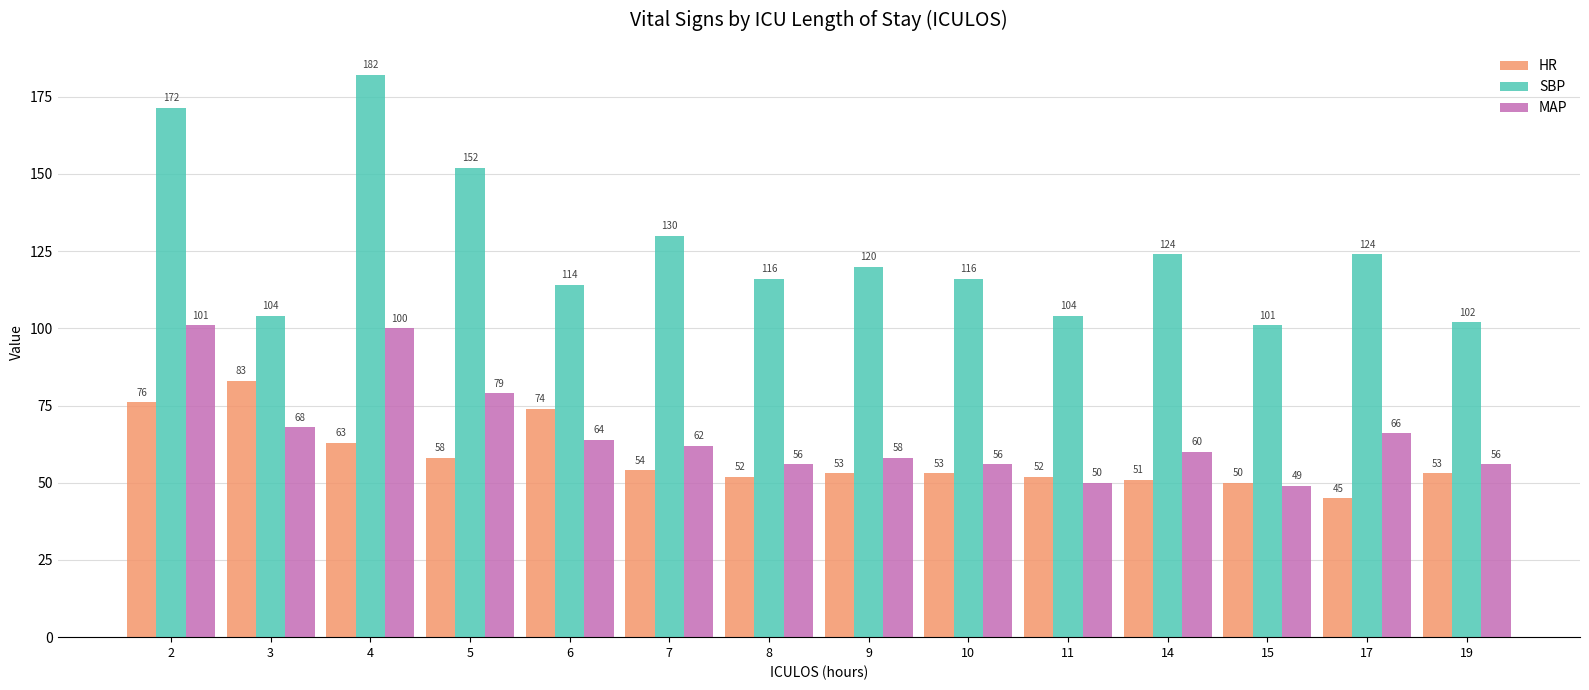

At which label does SBP reach its peak?

4